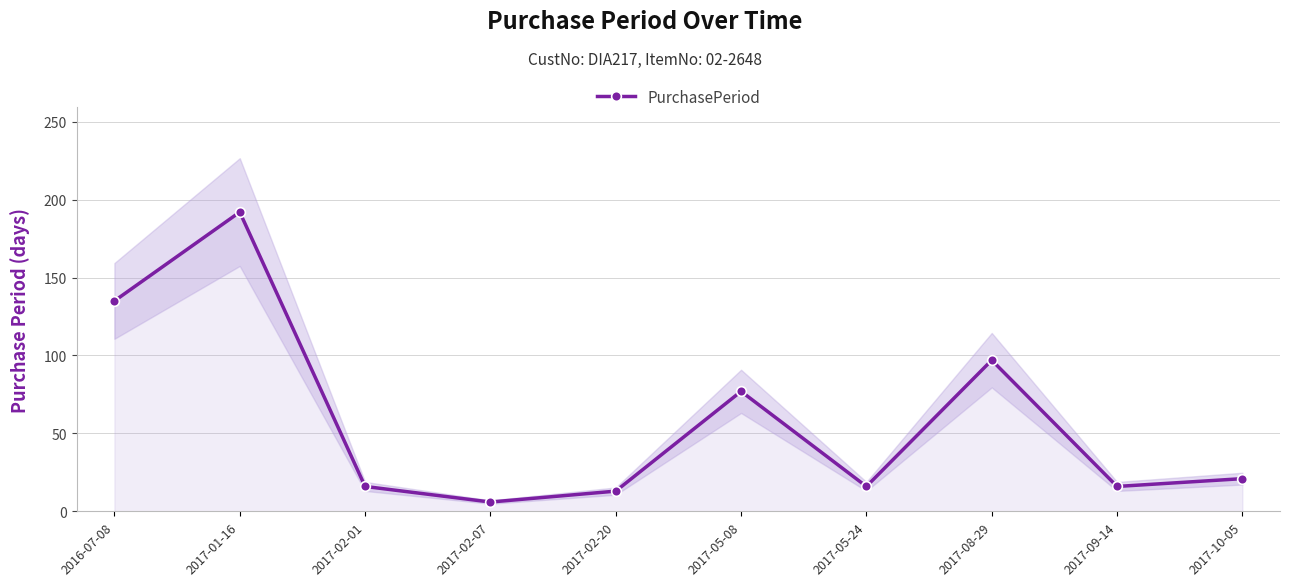

Is it true that the value at 2017-02-07 is 3?

False